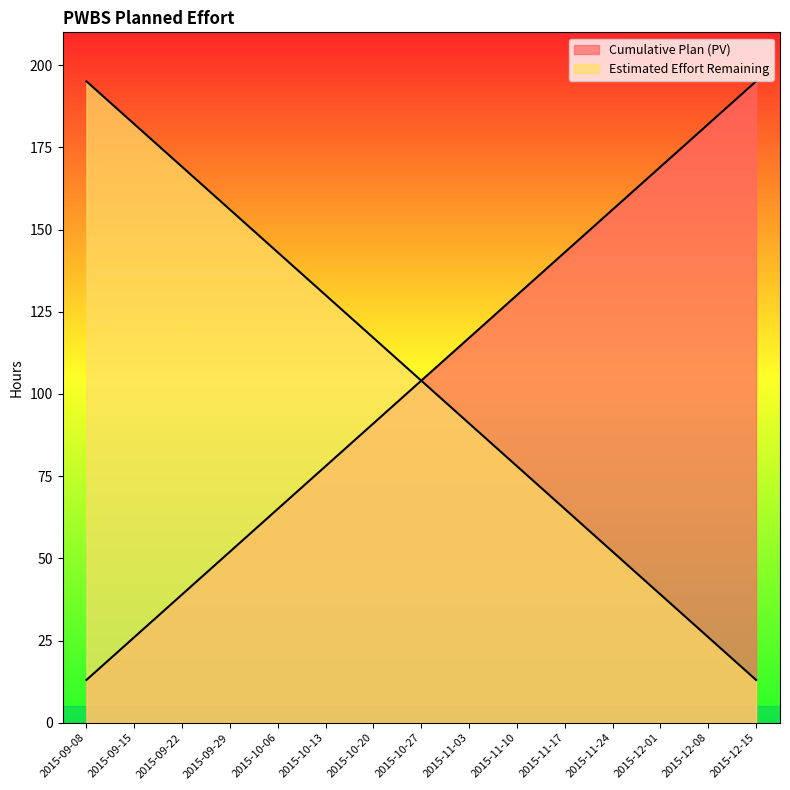

What is the highest value of the Cumulative Plan (PV) series?

195.1